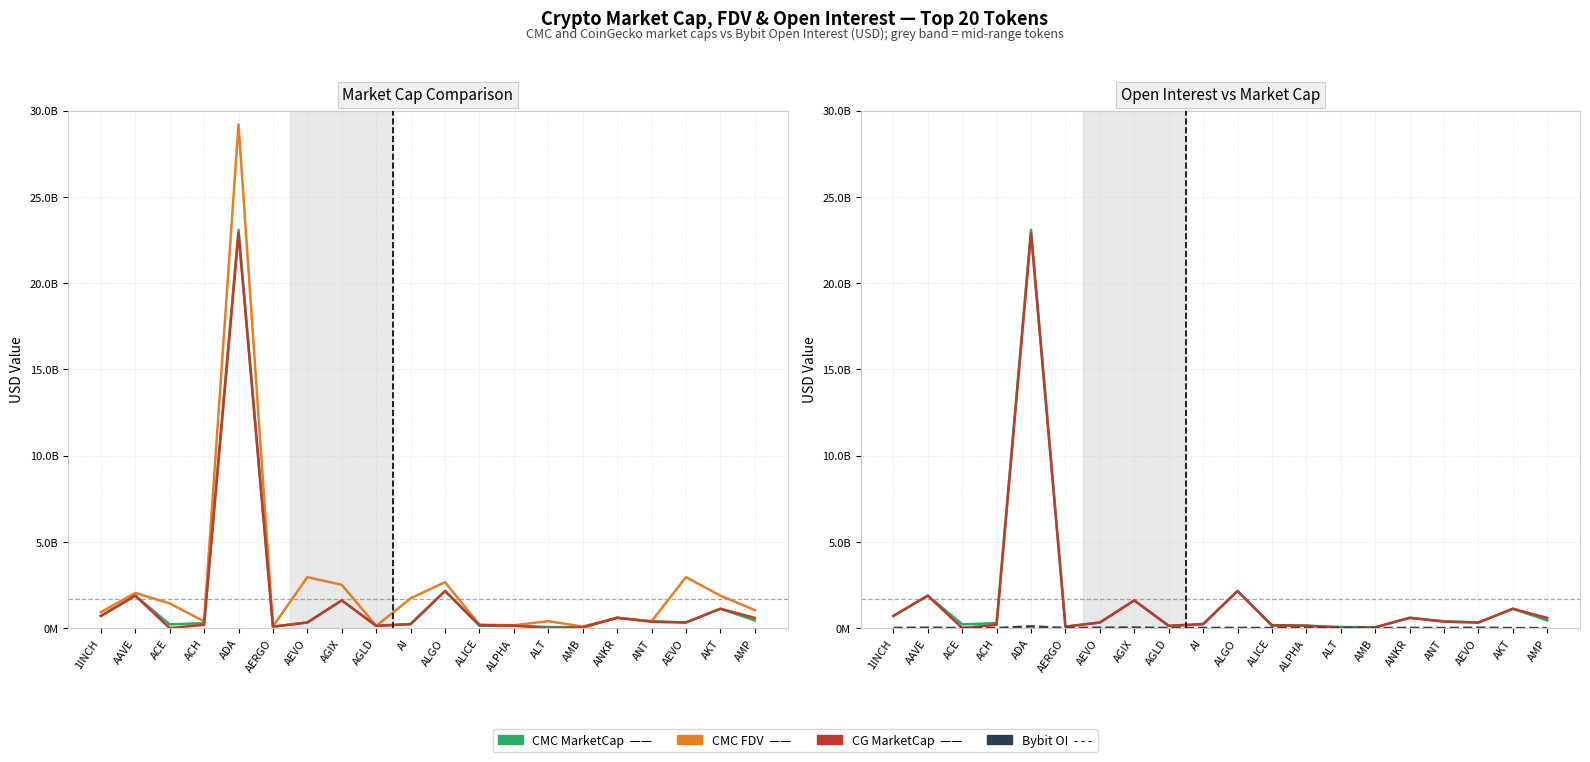

How many values in the CMC_MarketCap series are below 324804687?

9